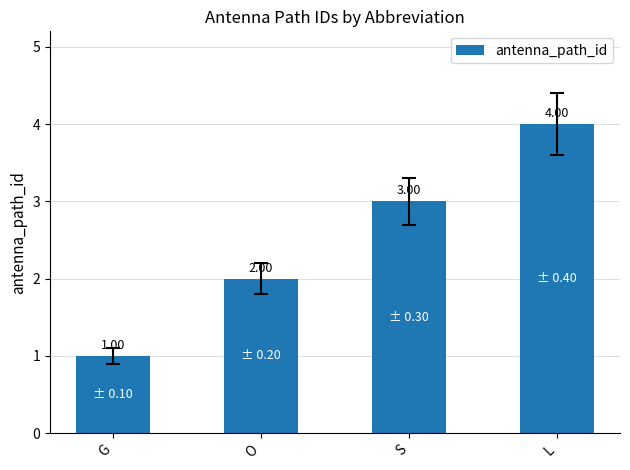

Reading left to right, transcribe all the data shown in this chart.

G=1	O=2	S=3	L=4